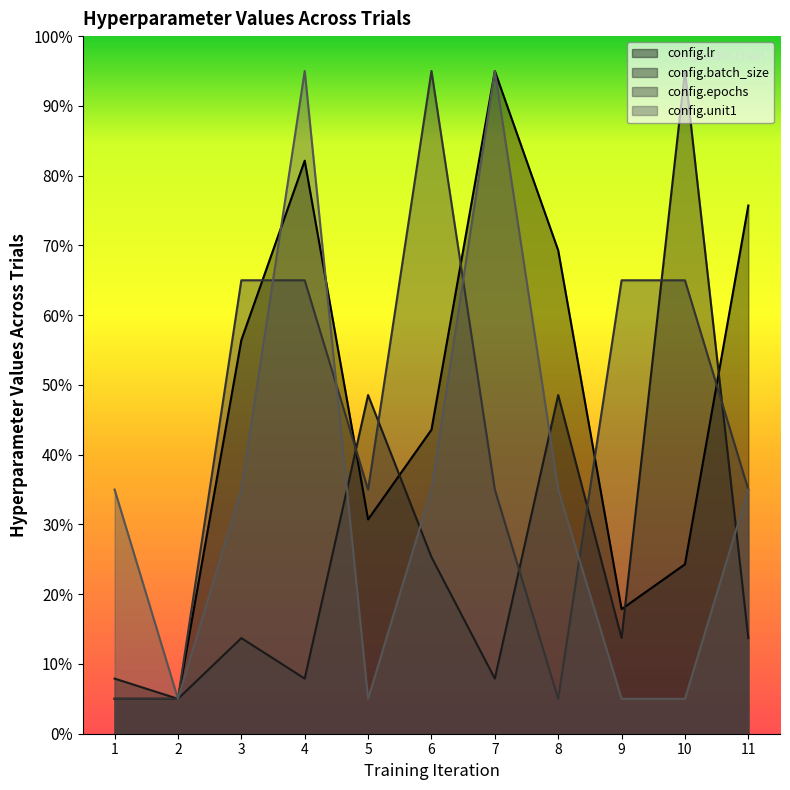

After their last crossing, which series has the higher values: config.epochs or config.lr?

config.lr